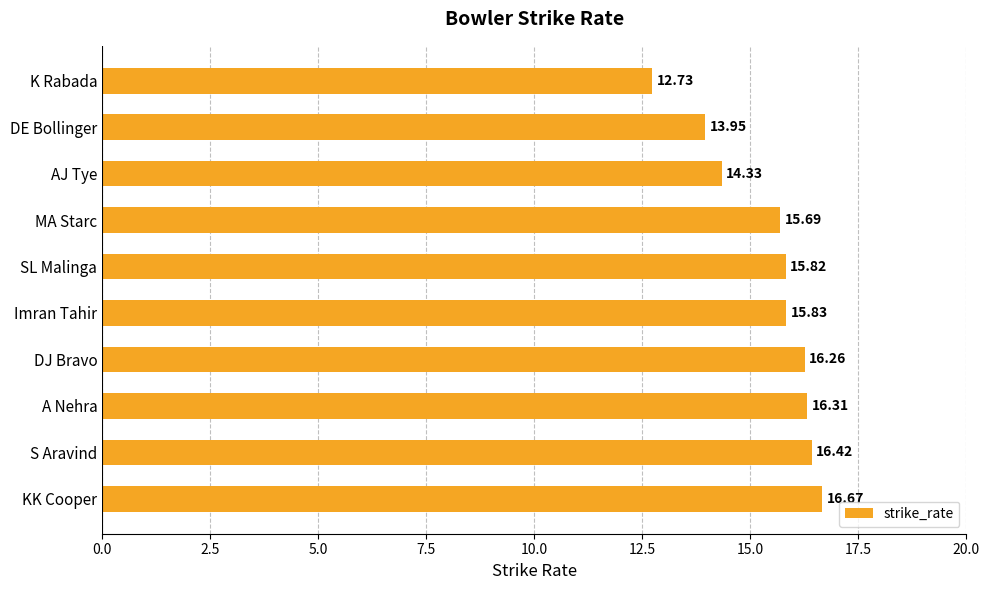

Rank the categories by value from highest to lowest.

KK Cooper, S Aravind, A Nehra, DJ Bravo, Imran Tahir, SL Malinga, MA Starc, AJ Tye, DE Bollinger, K Rabada